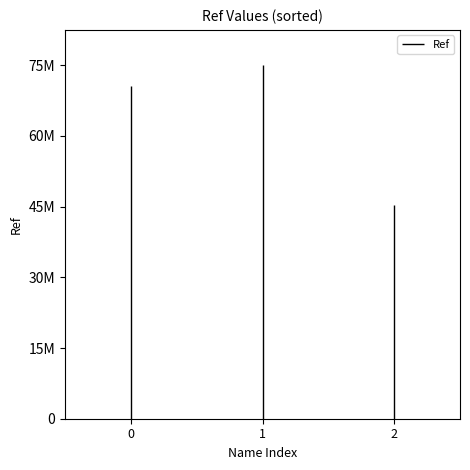

What is the difference between the maximum and minimum values?

29660285